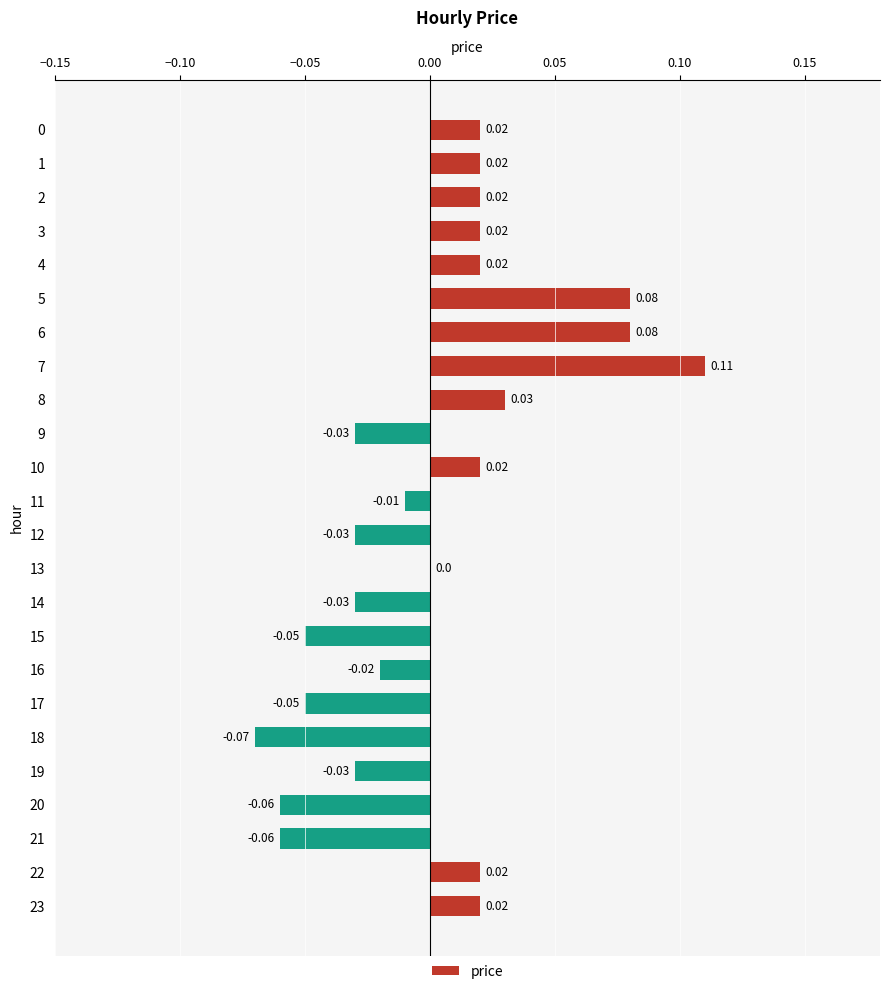

Between 1 and 7, which is larger?

7